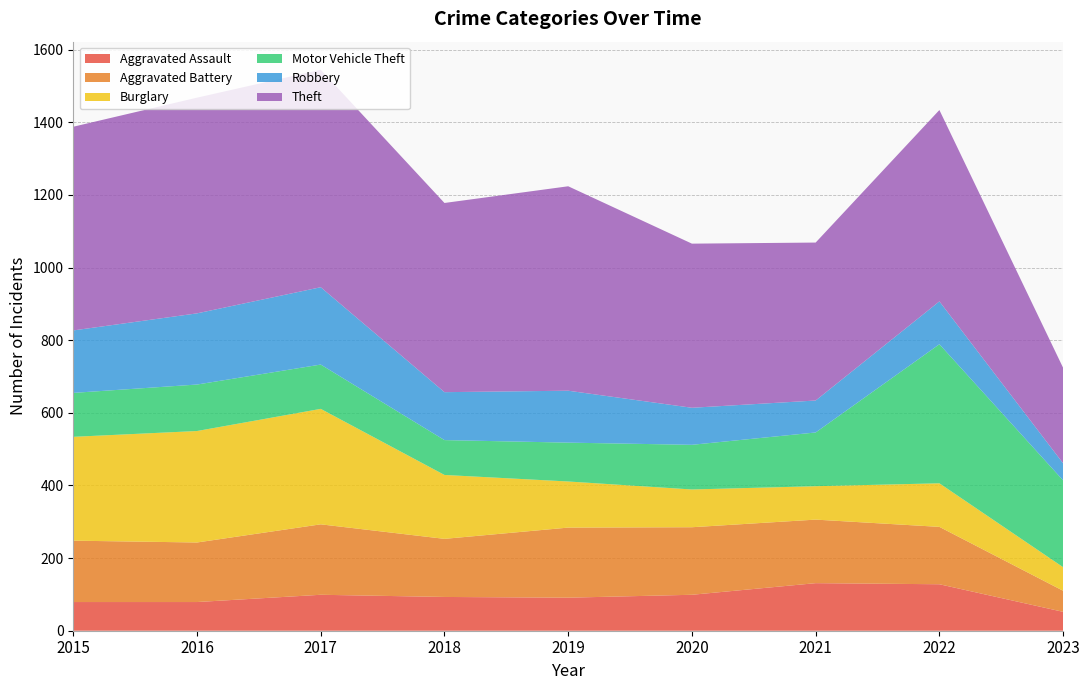

Reading right to left, what are all the values shown in this chart?

Aggravated Assault: 2023=52	2022=128	2021=131	2020=99	2019=91	2018=93	2017=99	2016=79	2015=79
Aggravated Battery: 2023=58	2022=158	2021=175	2020=186	2019=193	2018=160	2017=194	2016=164	2015=169
Burglary: 2023=65	2022=120	2021=92	2020=104	2019=127	2018=176	2017=318	2016=307	2015=286
Motor Vehicle Theft: 2023=239	2022=383	2021=148	2020=123	2019=107	2018=96	2017=122	2016=128	2015=121
Robbery: 2023=47	2022=118	2021=88	2020=102	2019=143	2018=132	2017=213	2016=196	2015=172
Theft: 2023=263	2022=527	2021=435	2020=452	2019=563	2018=521	2017=599	2016=594	2015=561